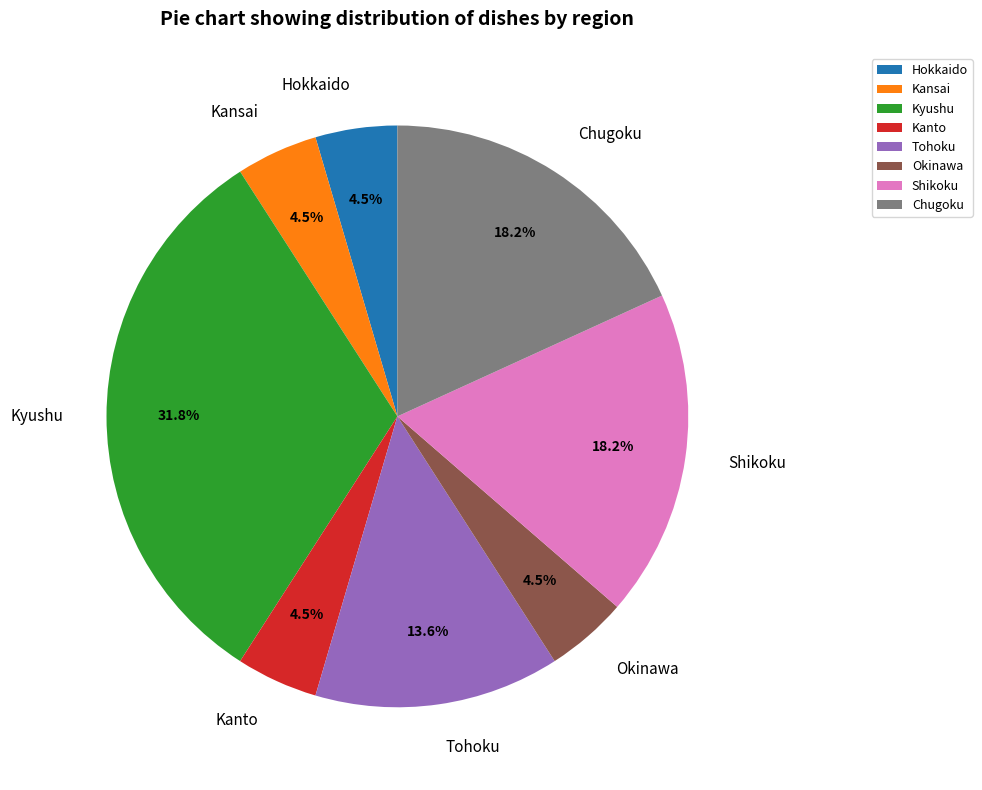

What is the largest slice in the pie chart?

Kyushu